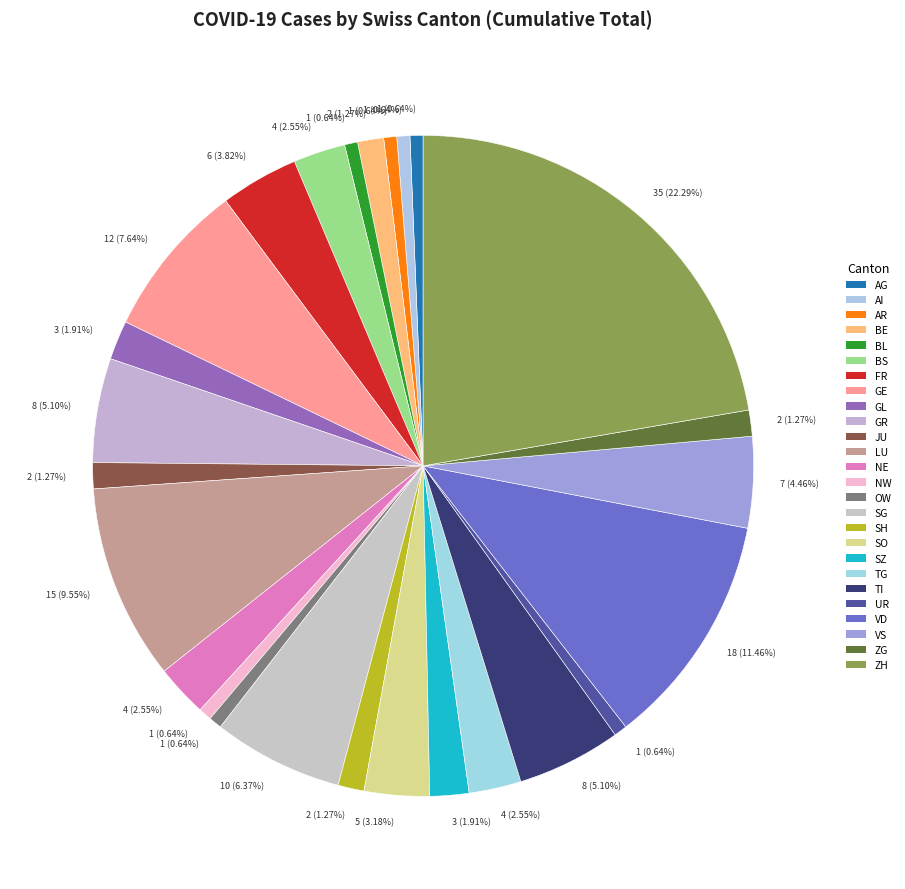

How many slices are in this pie chart?

26